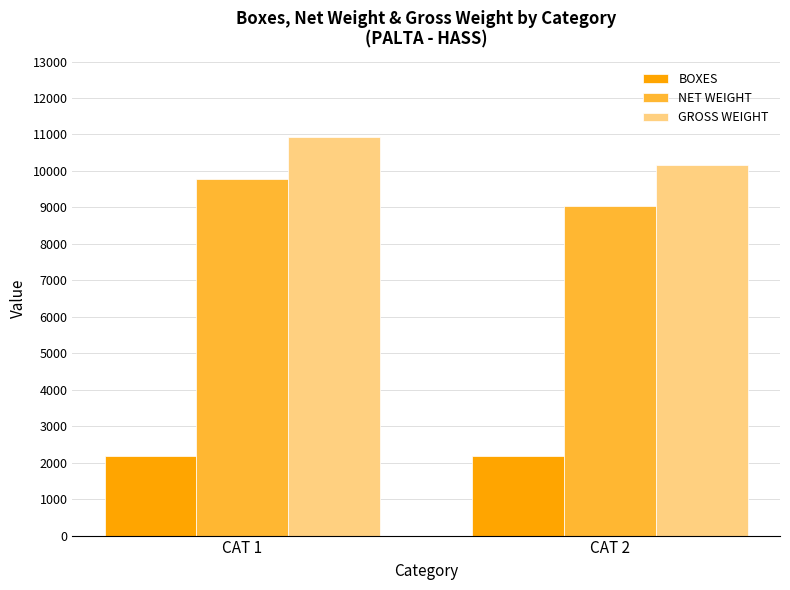

What is the value of the NET WEIGHT bar at the 1st from the left?

9768.0